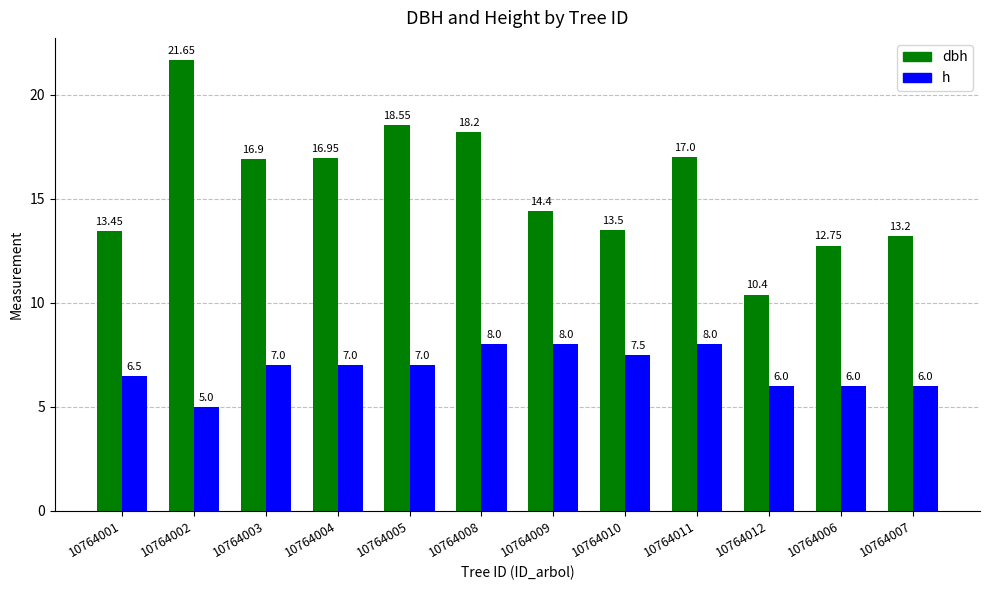

Which series has the largest total across all categories?

dbh